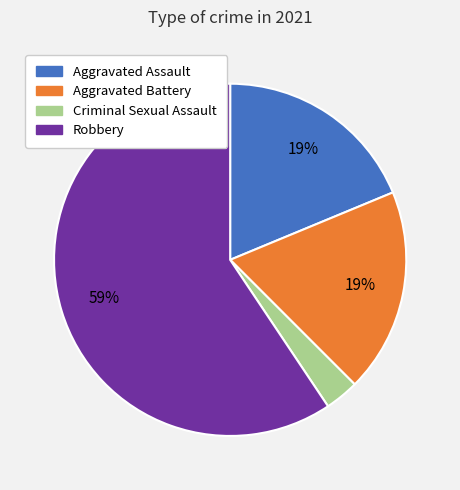

Combined, do Aggravated Battery and Criminal Sexual Assault account for over 50%?

No